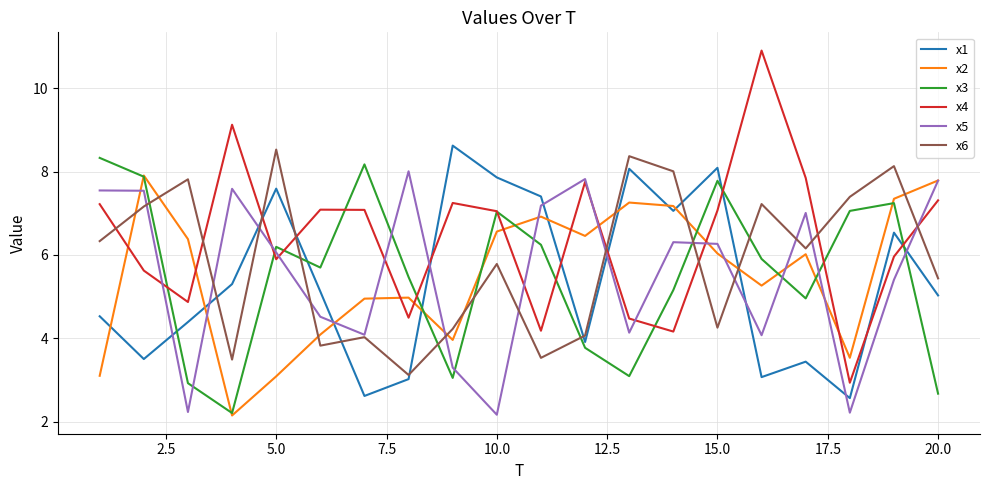

Does the chart display data point markers on the line(s)?

No